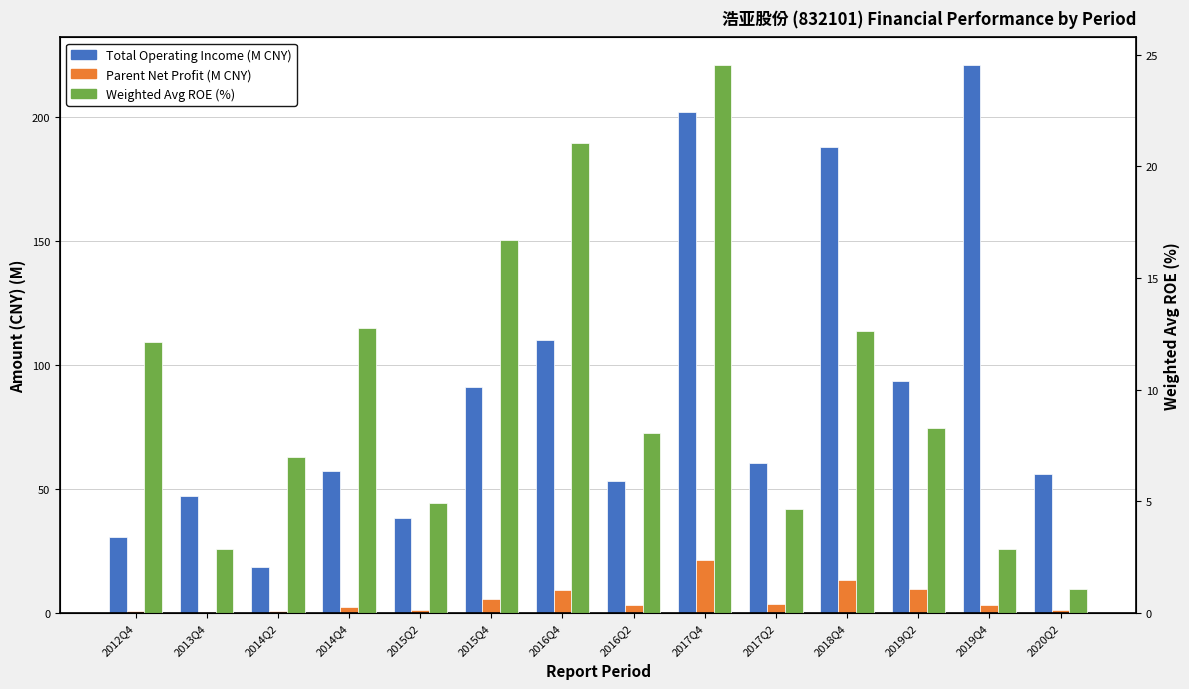

What is the label of the 1st bar from the left?

2012Q4